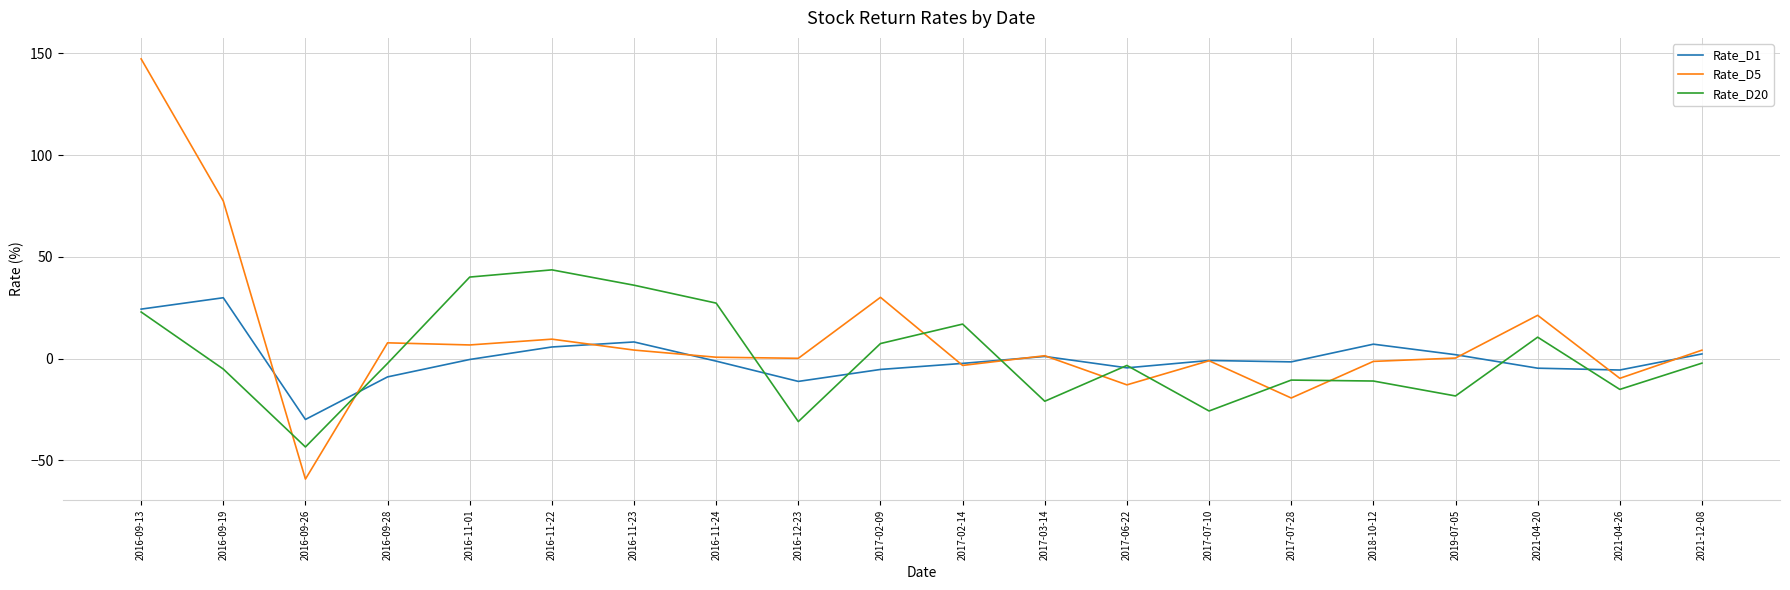

Rank the series by their maximum value, from highest to lowest.

Rate_D5, Rate_D20, Rate_D1